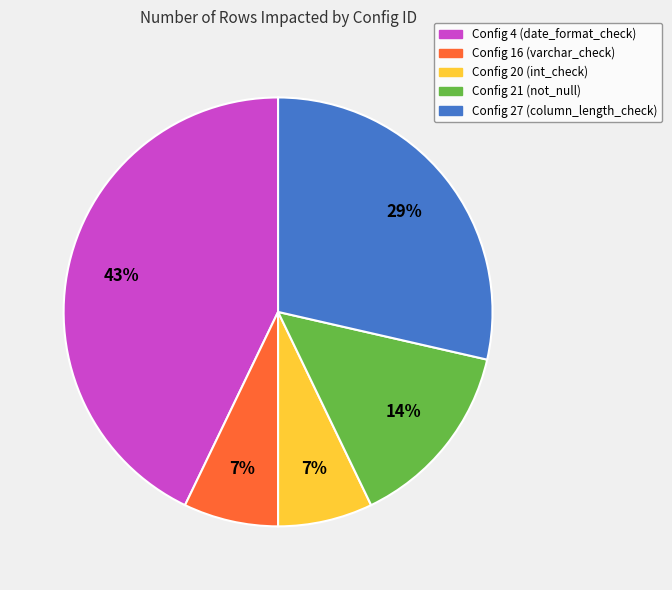

Is the sum of Config 27 and Config 16 greater than half?

No